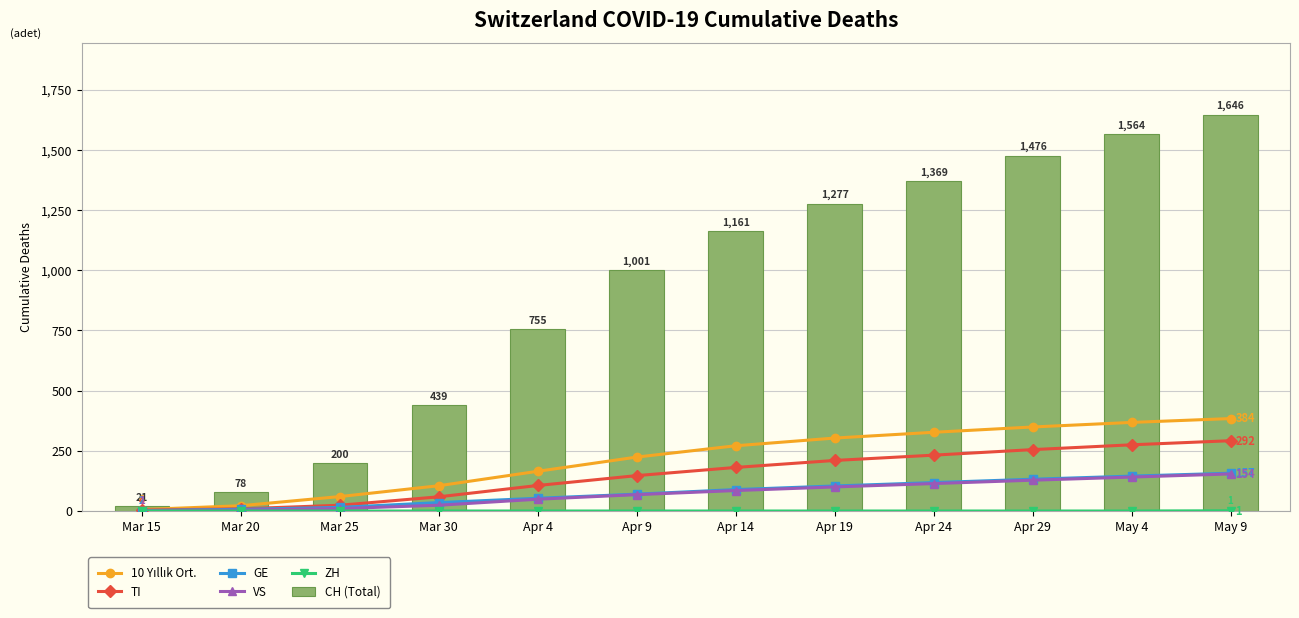

How many values in the GE series are below 89?

6